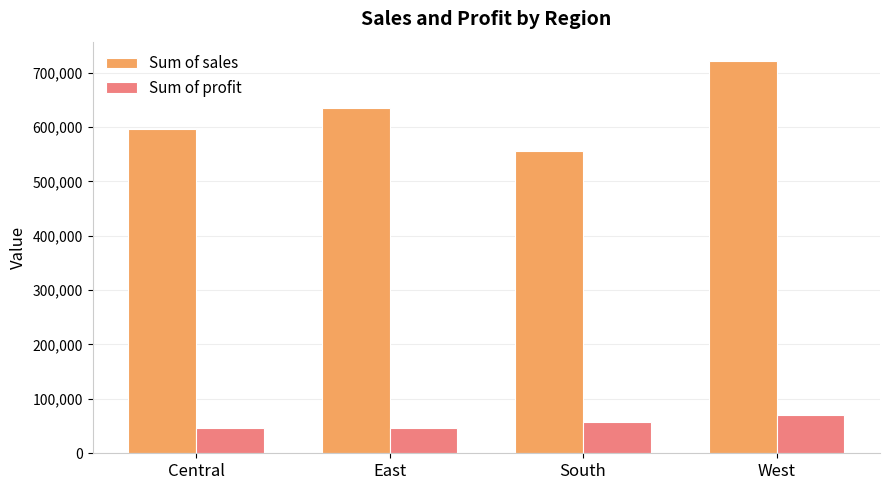

What position from the left is West?

4